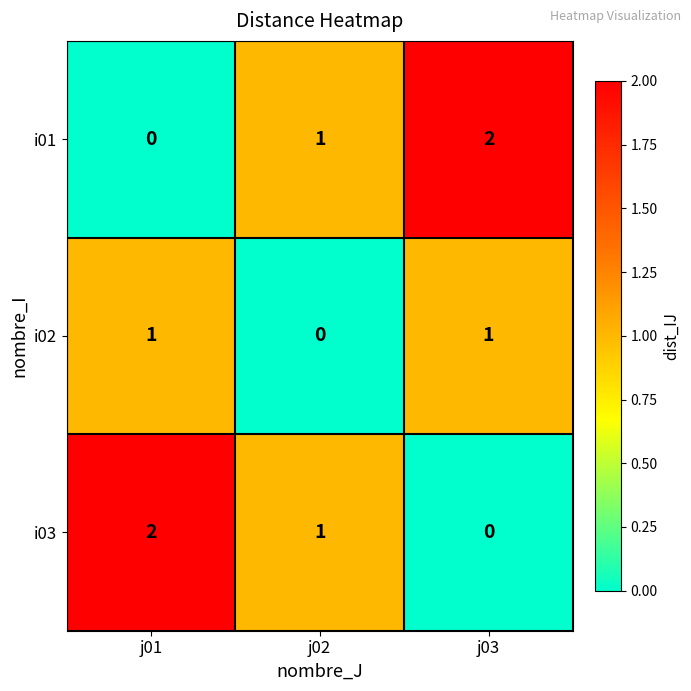

What is the sum of all i01 values?

3